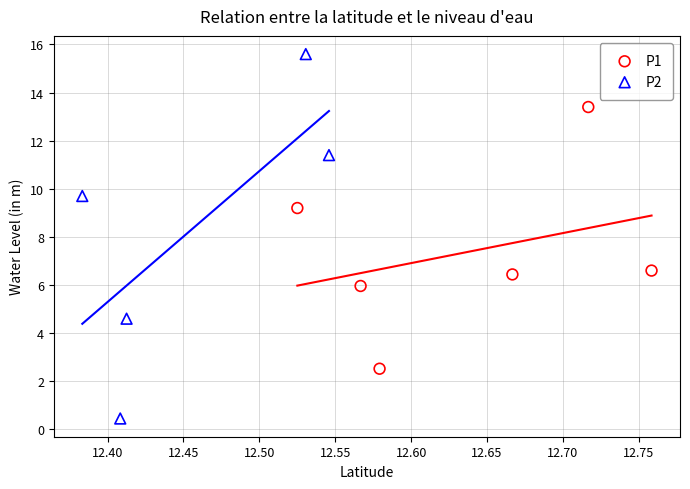

Which series has the widest spread of Y values?

P2